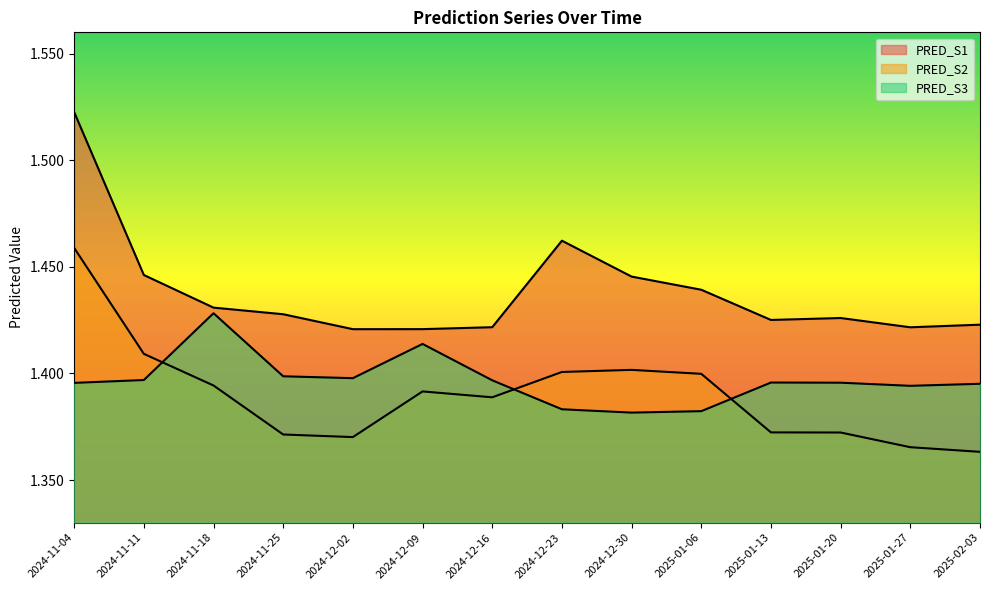

Which series has the largest range (max minus min)?

PRED_S1